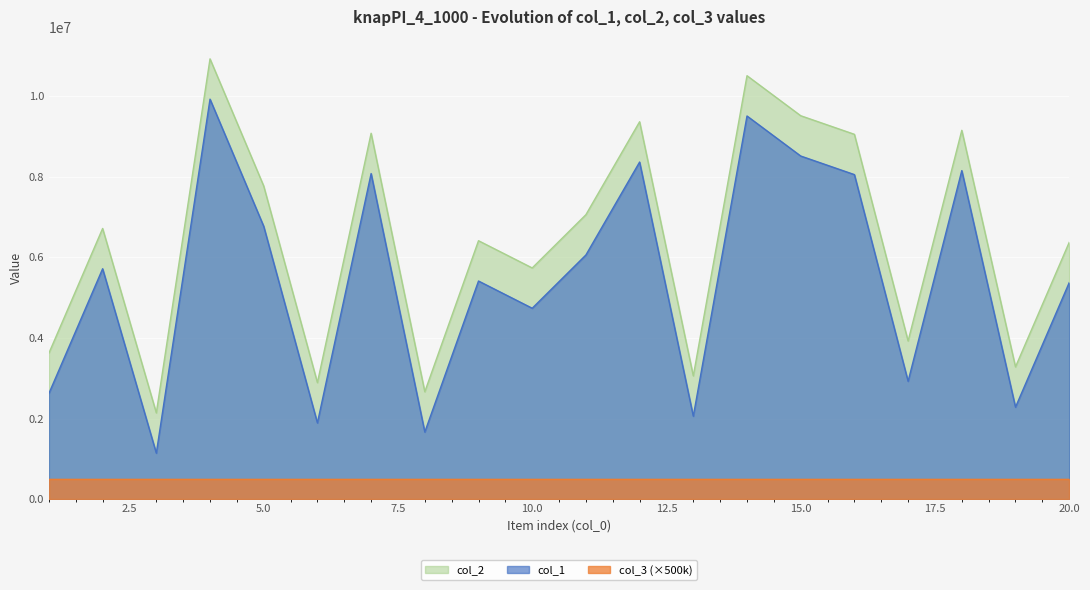

Which series has the widest spread of values?

col_1